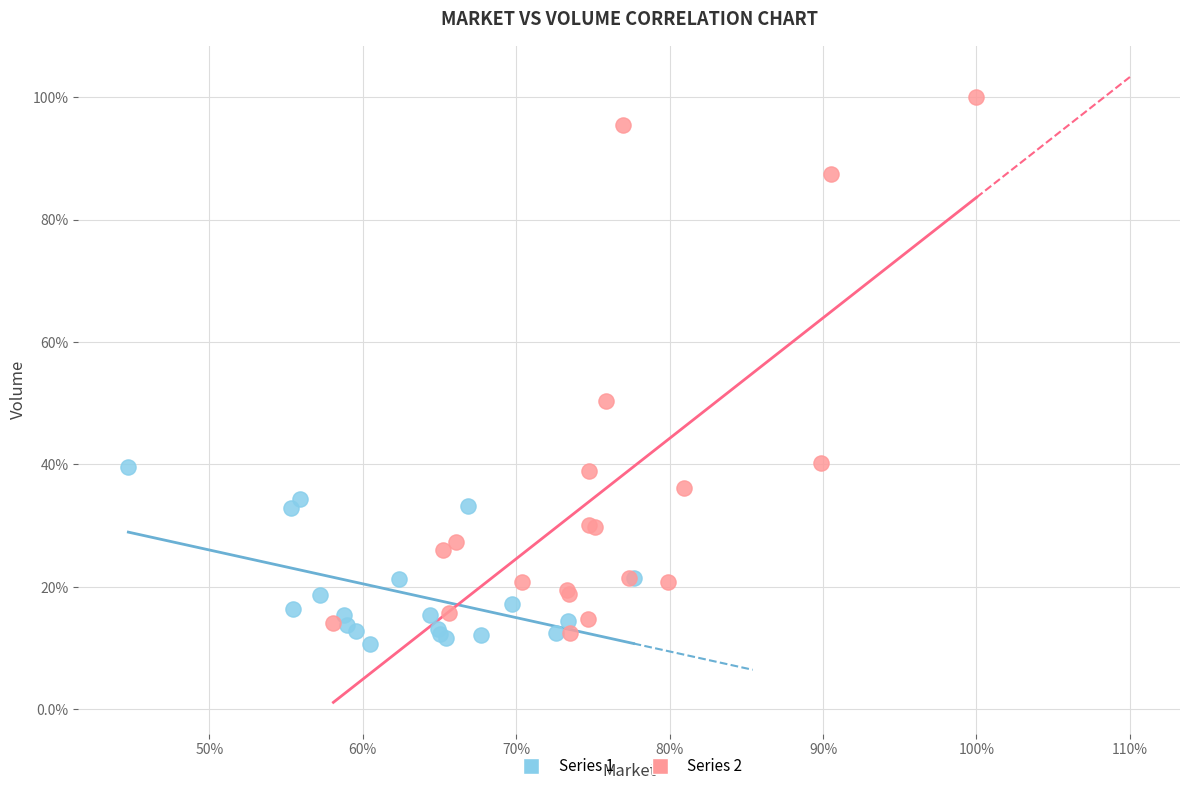

Which series reaches the minimum Y coordinate?

Series 1